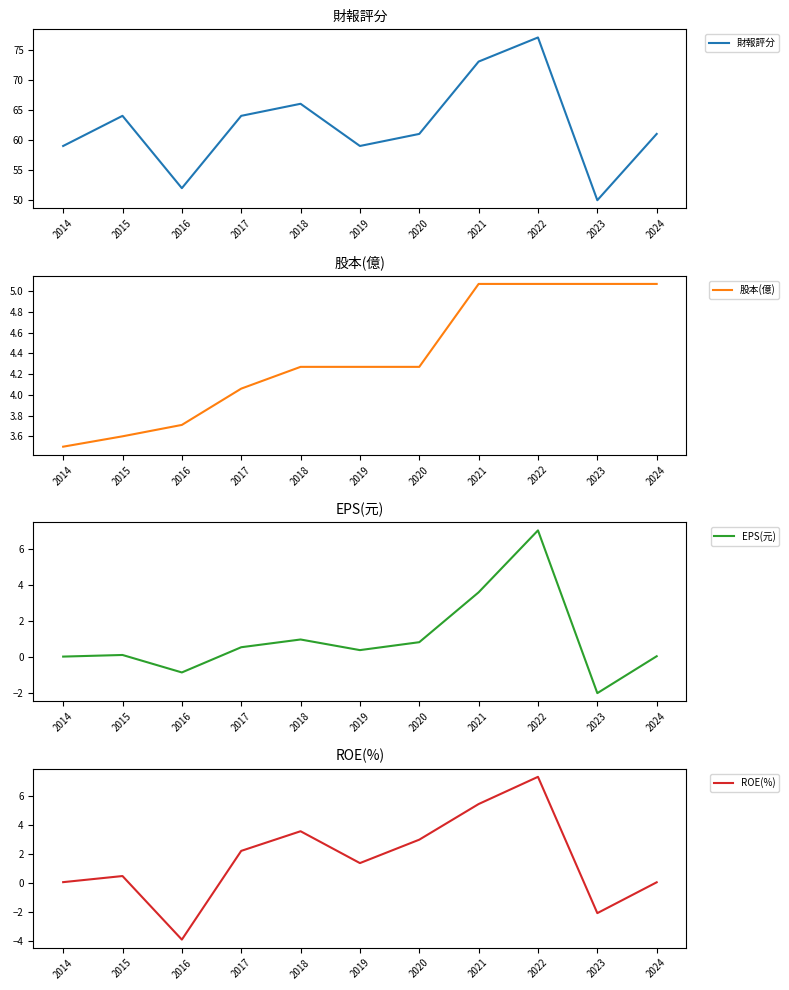

How many negative values does the ROE(%) series have?

2